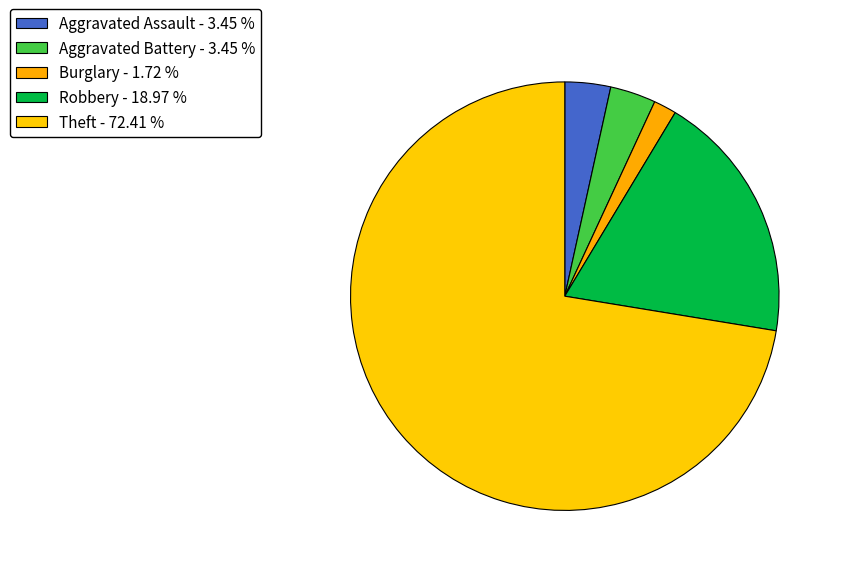

What is the smallest slice in the pie chart?

Burglary - 1.72 %